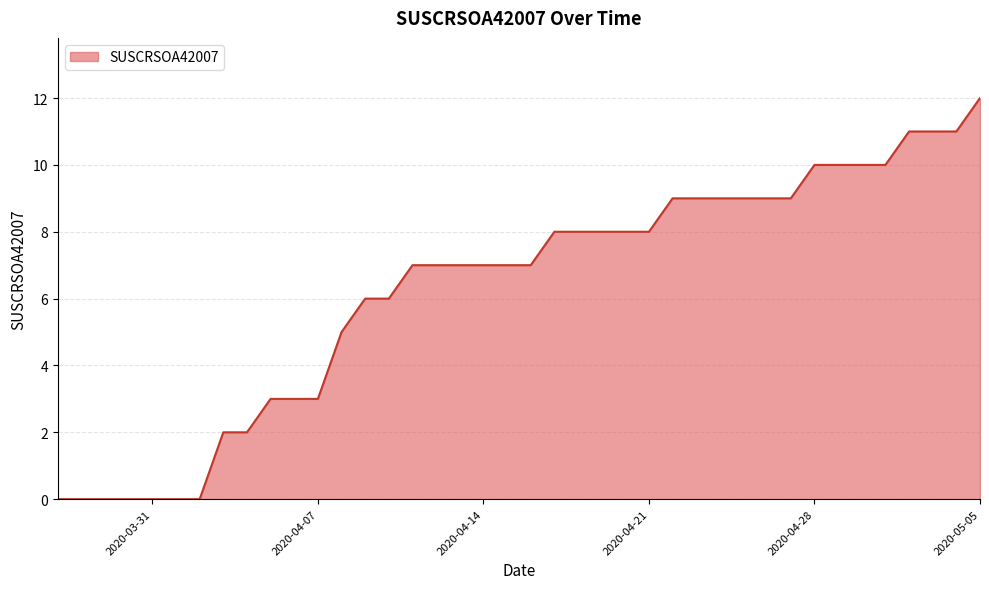

What is the greatest value displayed?

12